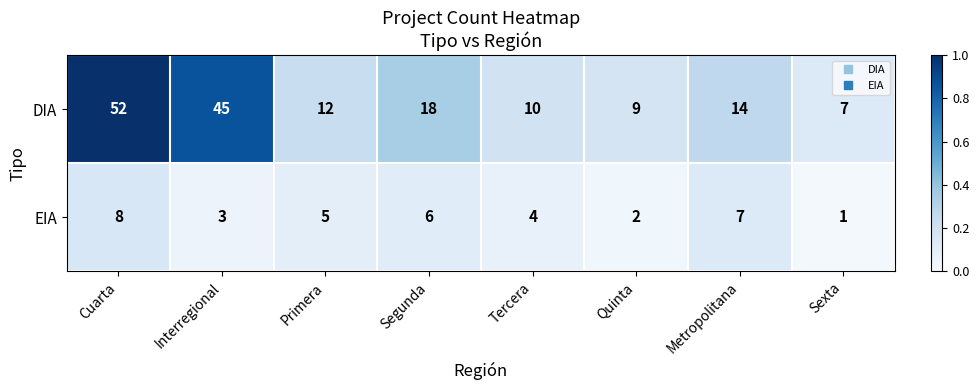

Which series changed the most between Segunda and Sexta?

DIA